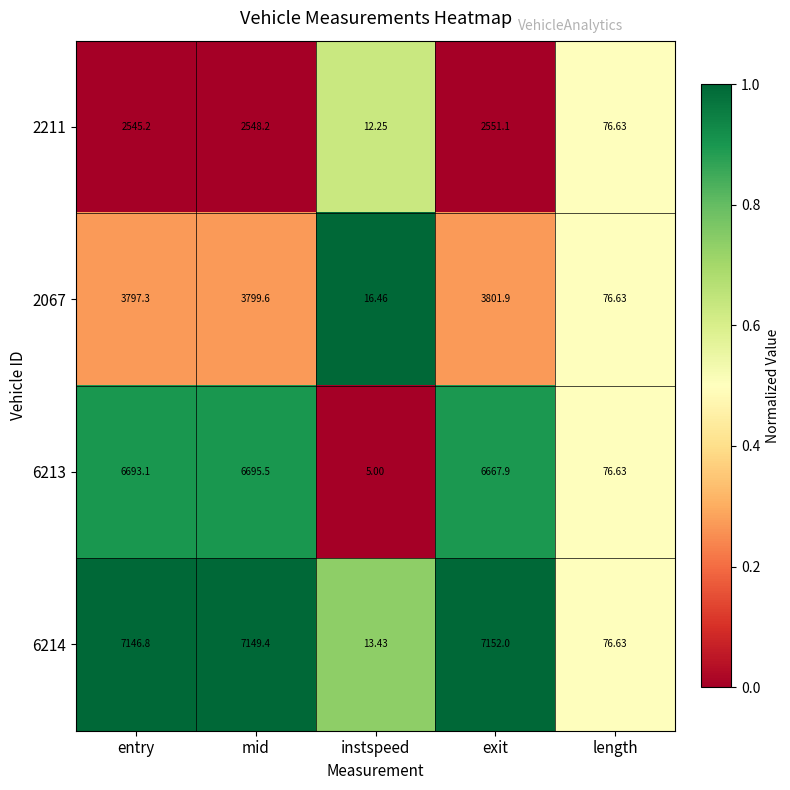

Between mid and exit, which series saw the biggest shift?

6213